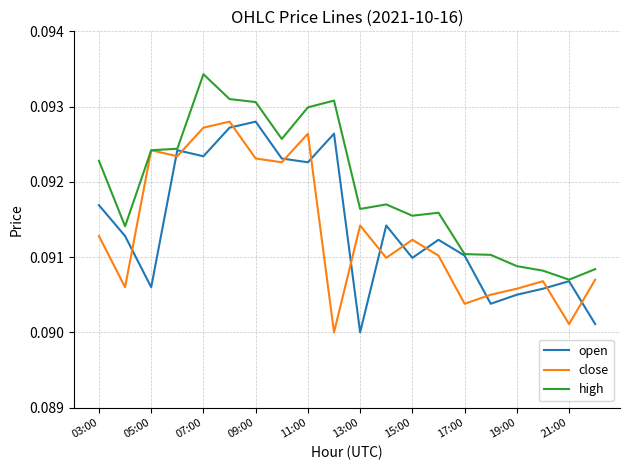

Which series has the largest total across all categories?

high